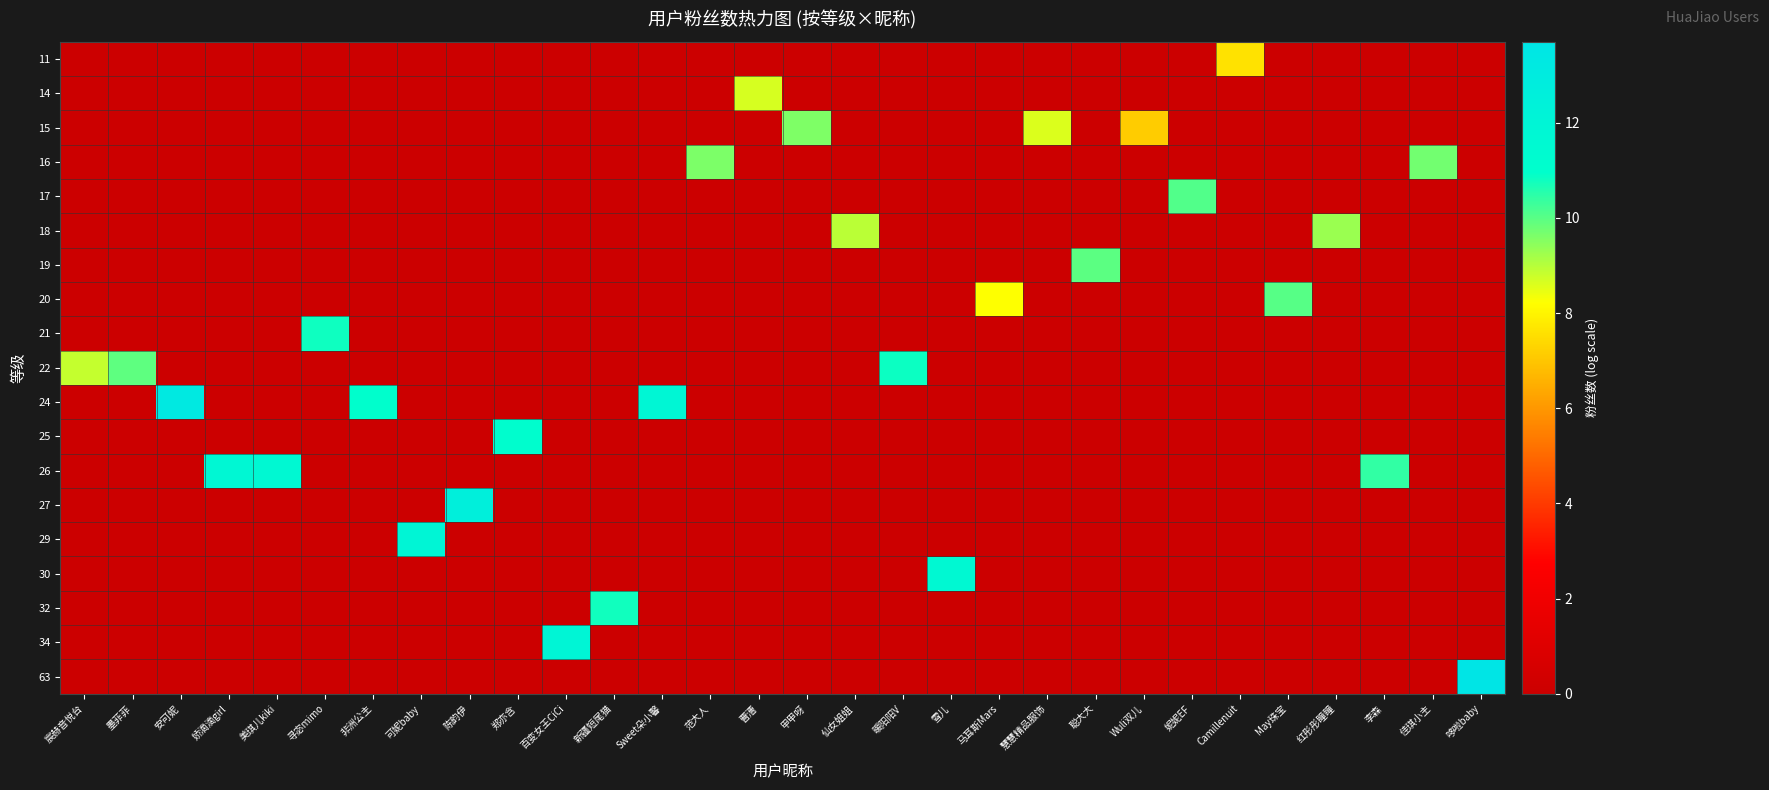

How many data points does each series have?

30